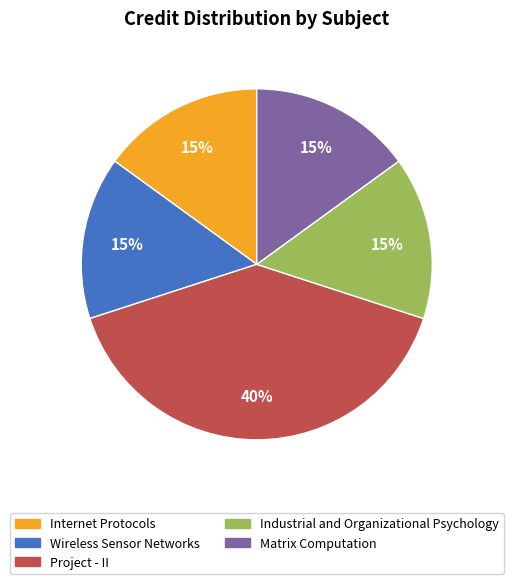

What is the largest slice in the pie chart?

Project - II